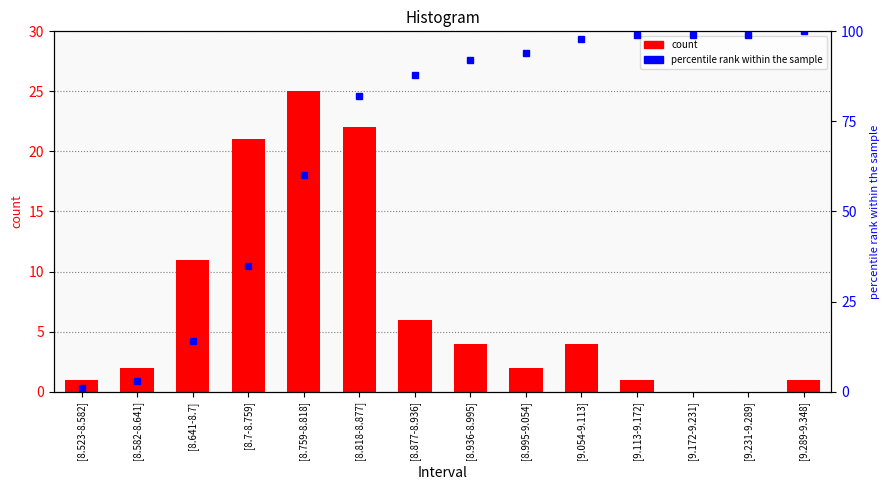

What position from the right is [8.641-8.7]?

12